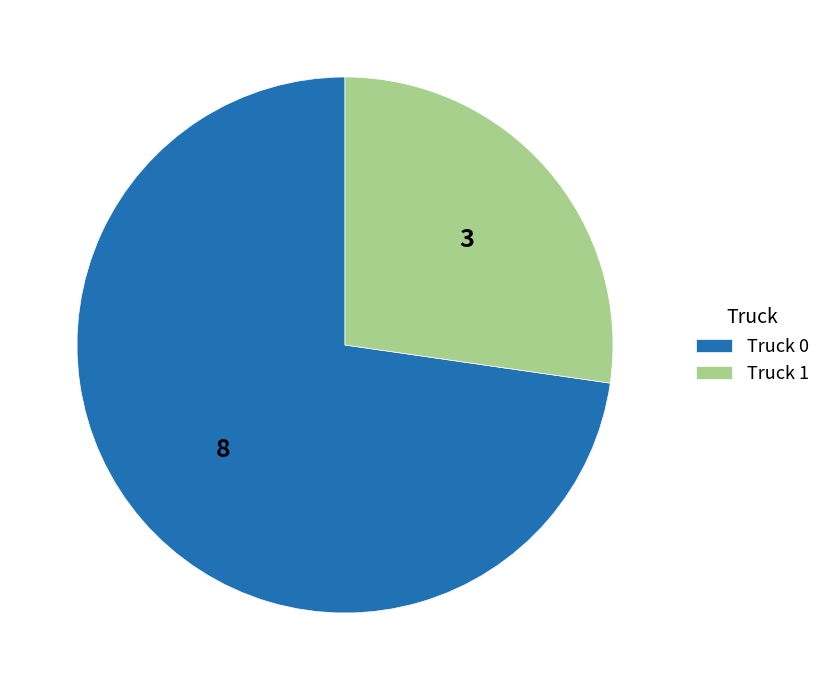

Combined, do Truck 0 and Truck 1 account for over 50%?

Yes